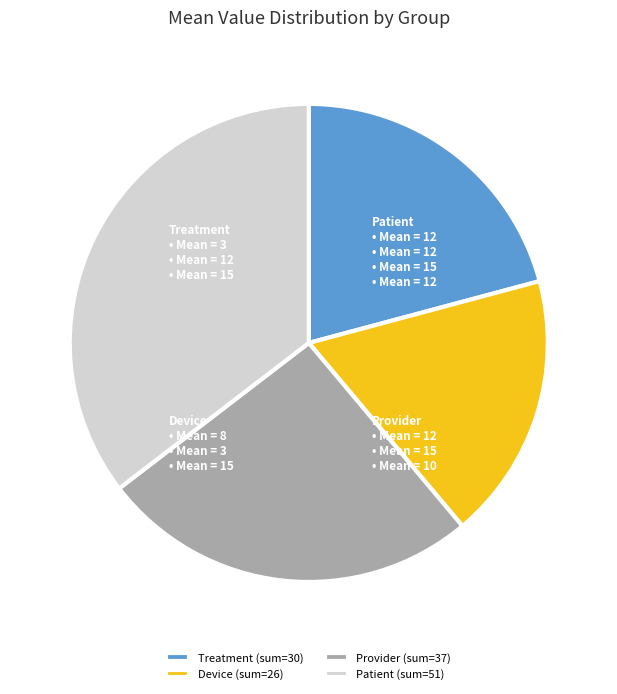

True or false: Patient (sum=51) accounts for 24% of the total.

False